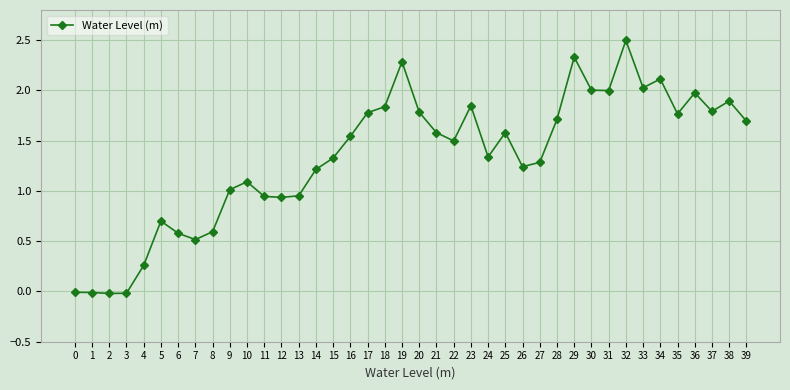

True or false: there are more than 1 points higher than both neighbors.

True